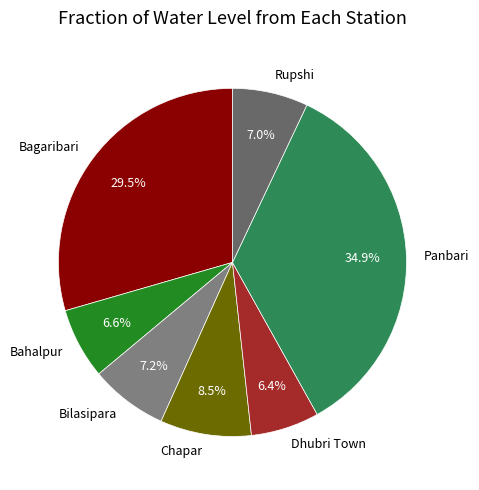

Which slice is the largest?

Panbari